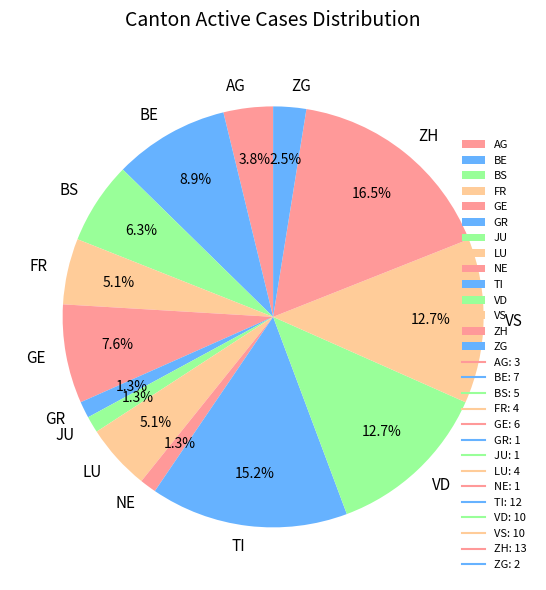

Which has a higher value, VD or TI?

TI